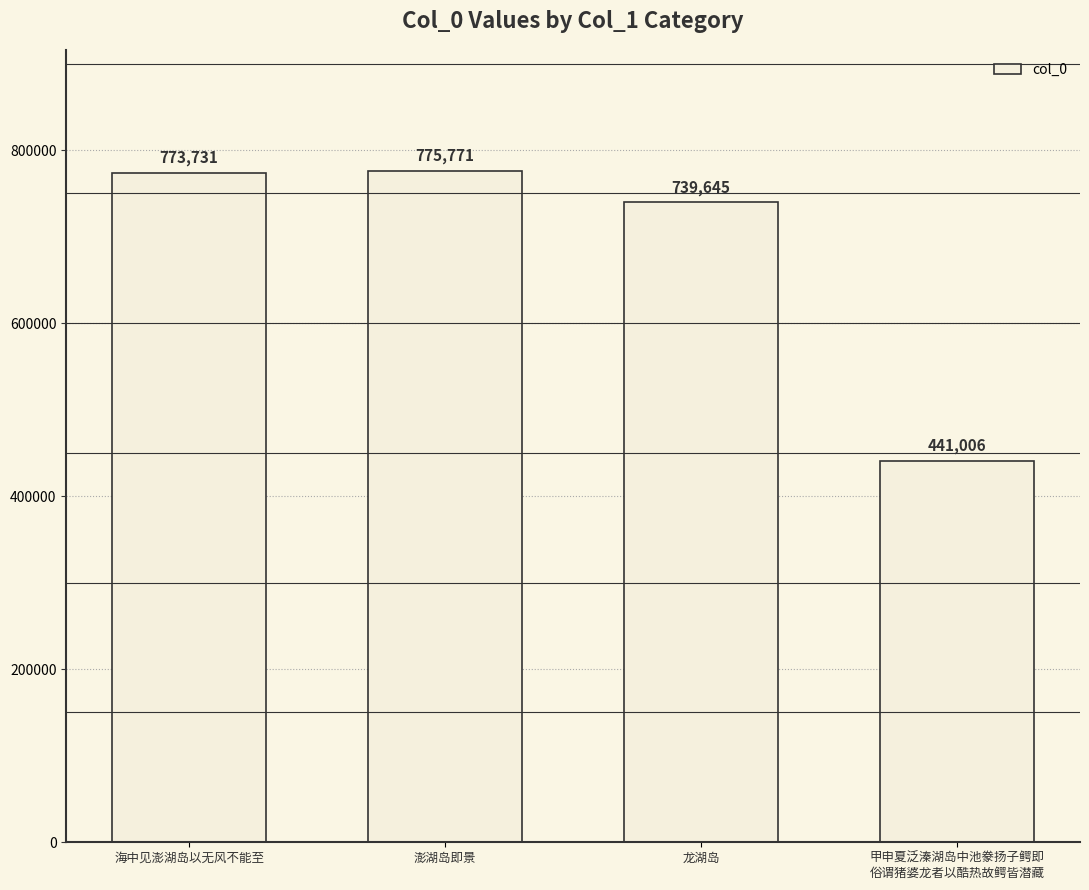

How many bars are there in total?

4